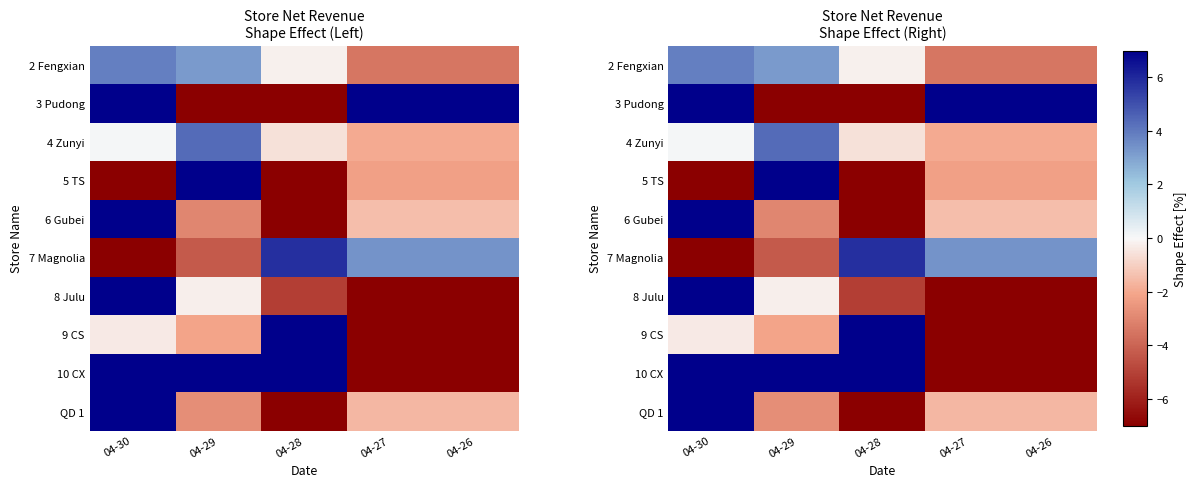

Is the value of 4 Zunyi at 04-28 greater than the value of 9 CS at 04-27?

Yes